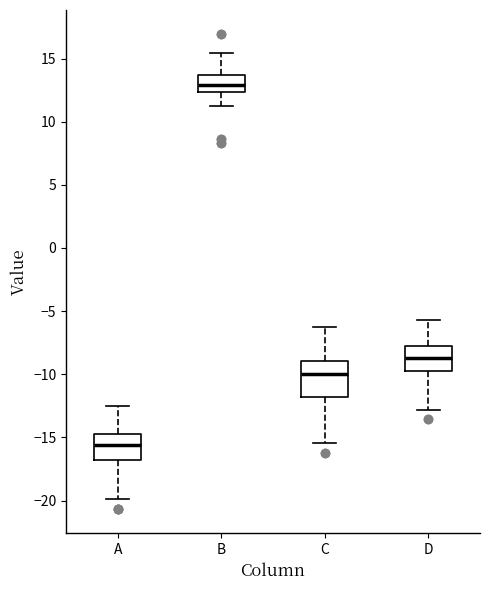

Which box's median line is the lowest?

A